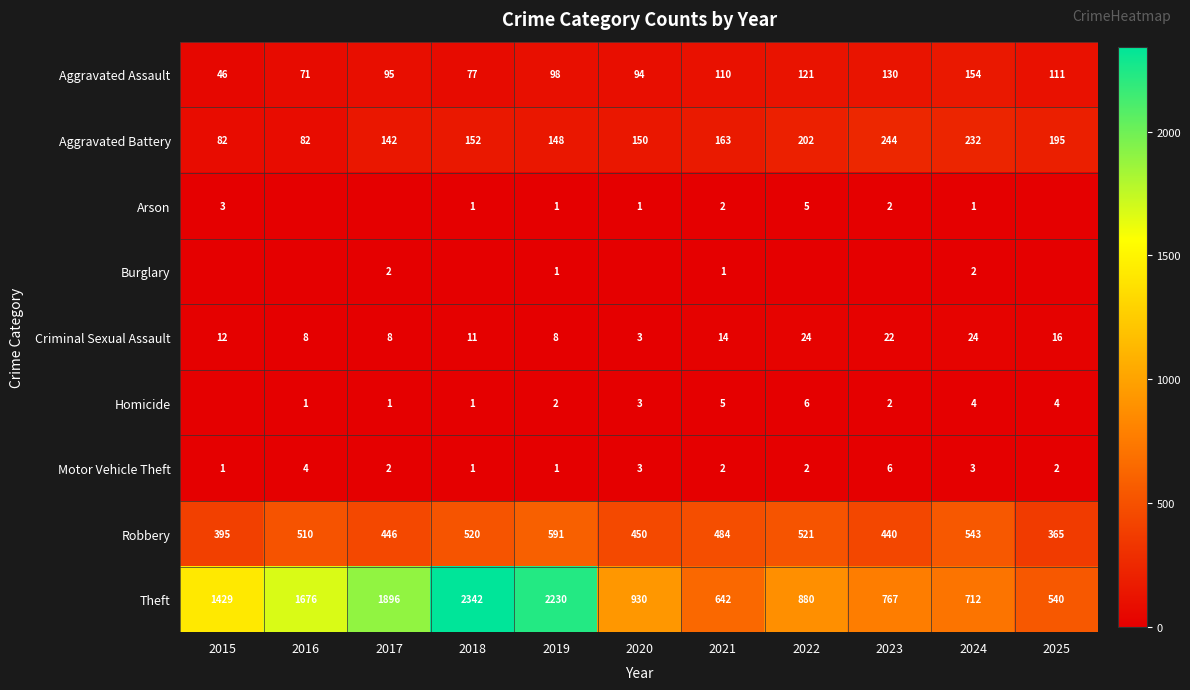

The value of Arson at 2019 is 1. True or false?

True